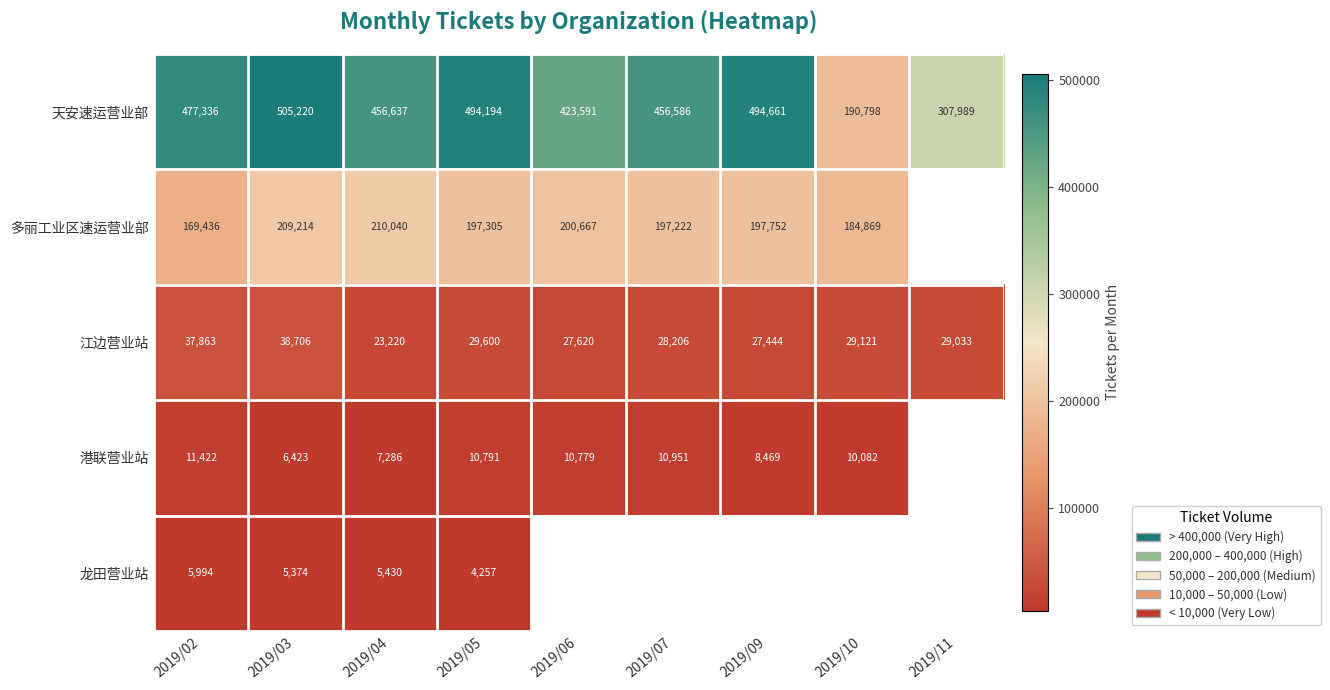

At 2019/05, list the series in order from largest to smallest.

天安速运营业部, 多丽工业区速运营业部, 江边营业站, 港联营业站, 龙田营业站